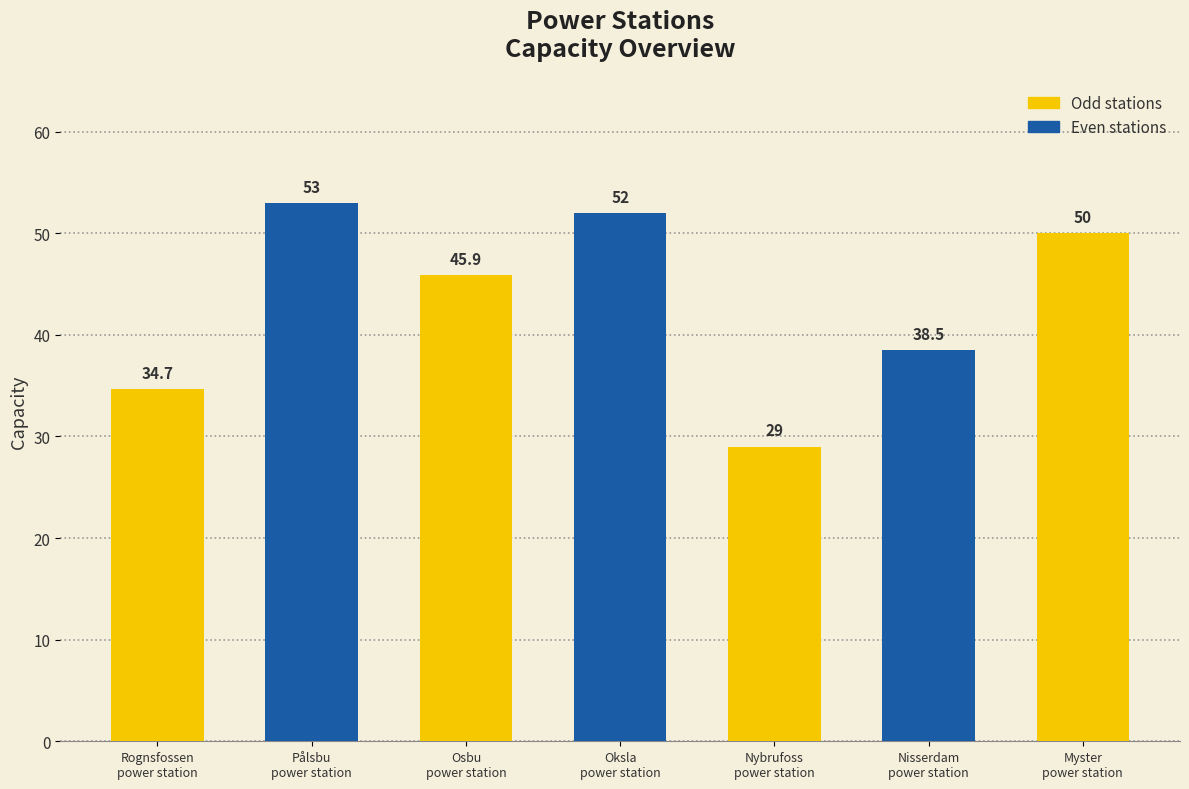

What is the label of the 6th bar from the right?

Pålsbu
power station